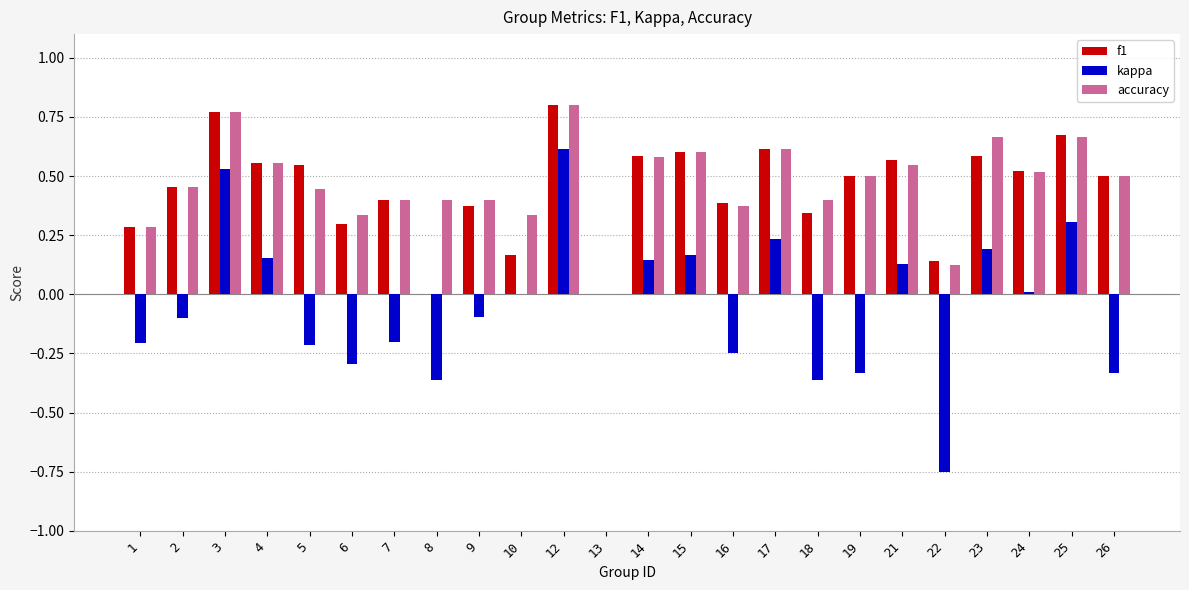

Are the bars horizontal?

No